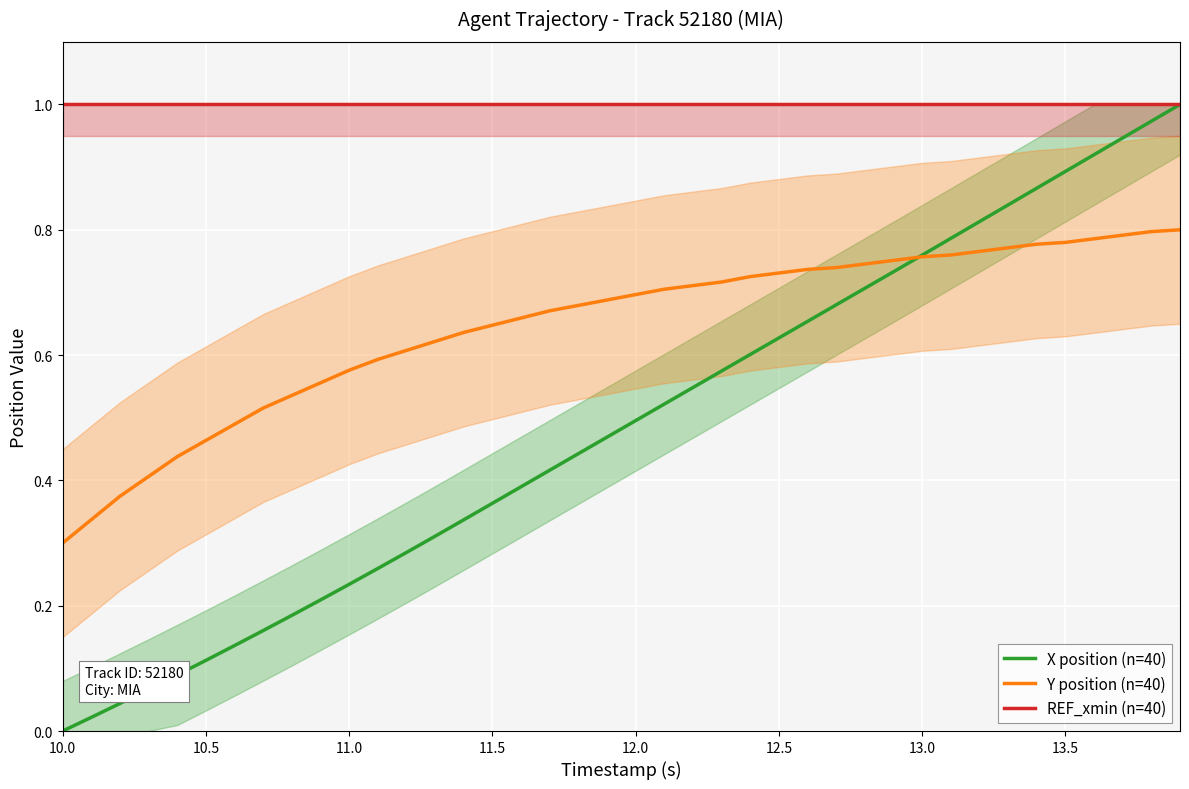

What is the maximum value for Y position (n=40)?

0.8